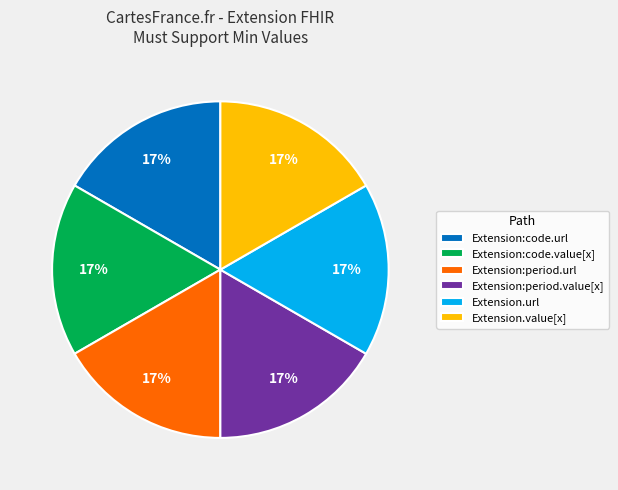

To the nearest percent, what portion does Extension.url represent?

17%